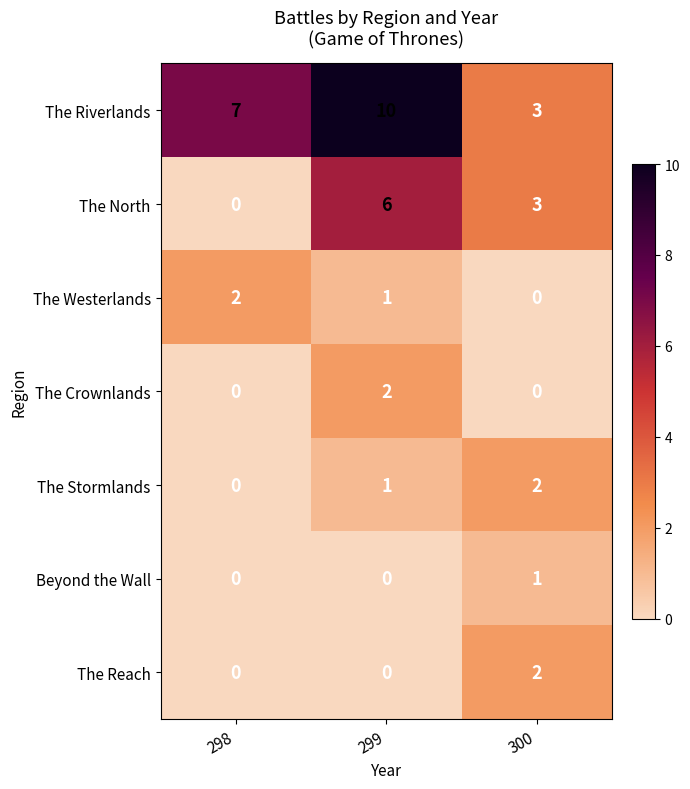

What is the total value across all series at 300?

11